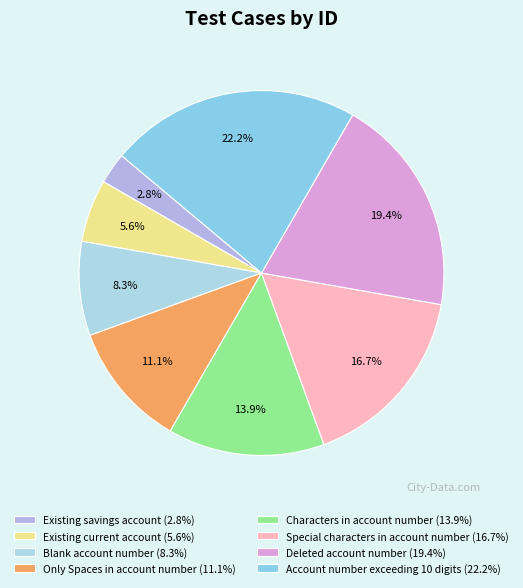

Does Existing savings account account for over 50% of the chart?

No